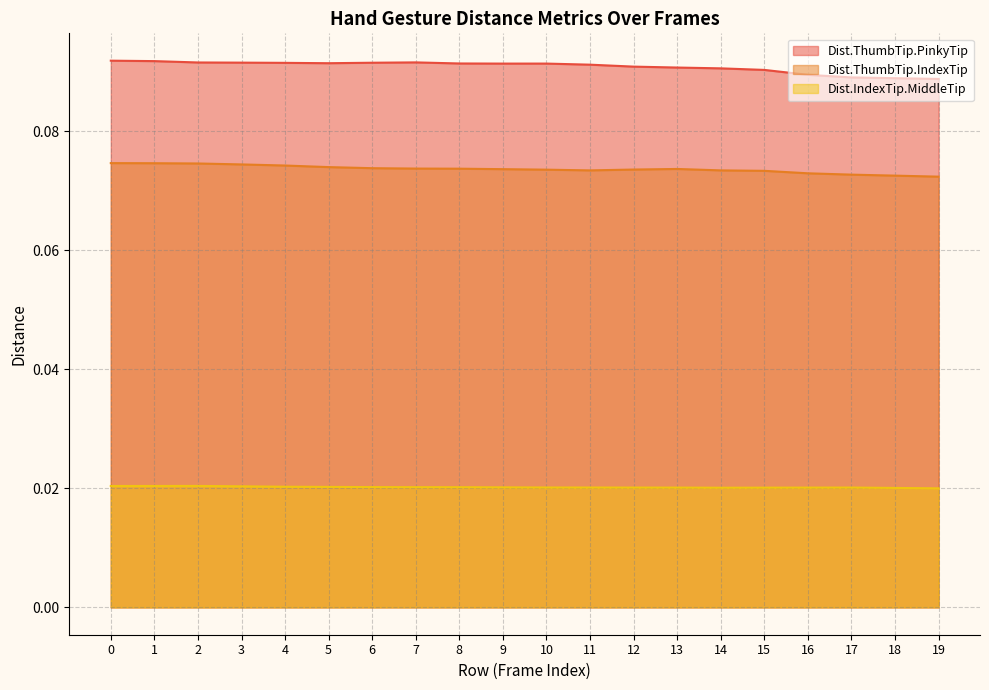

True or false: Dist.IndexTip.MiddleTip has a value of 0.0 at 14.

False